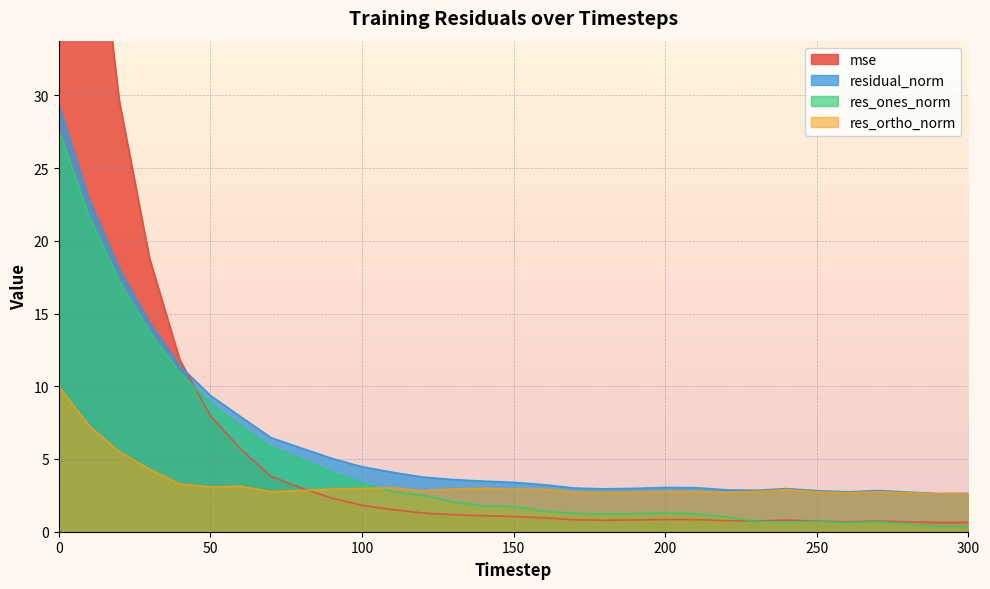

Where is the first local maximum for mse?

200